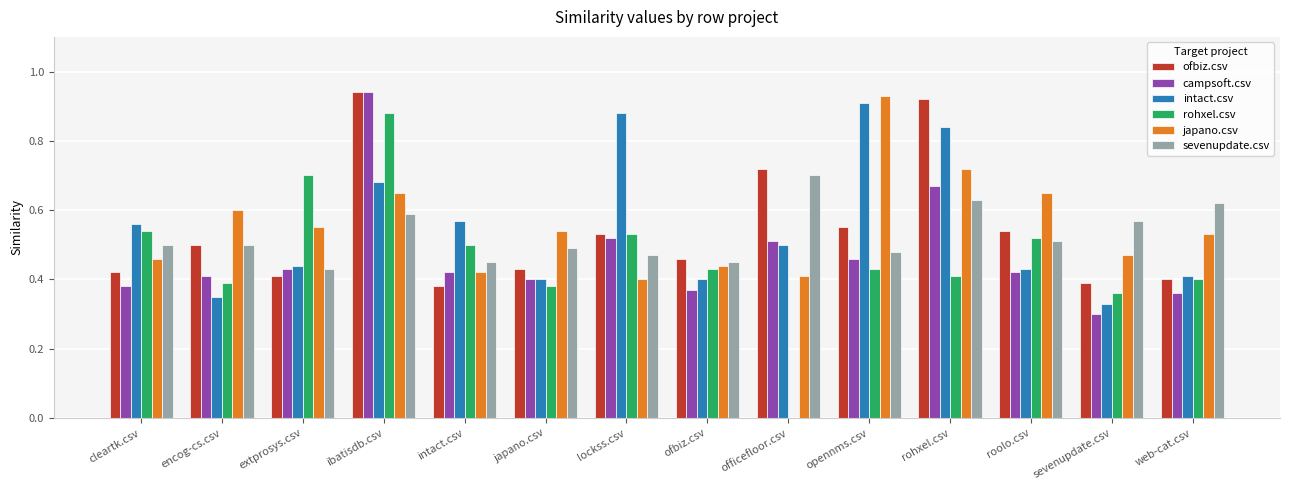

At which label is ofbiz.csv closest to 0?

intact.csv